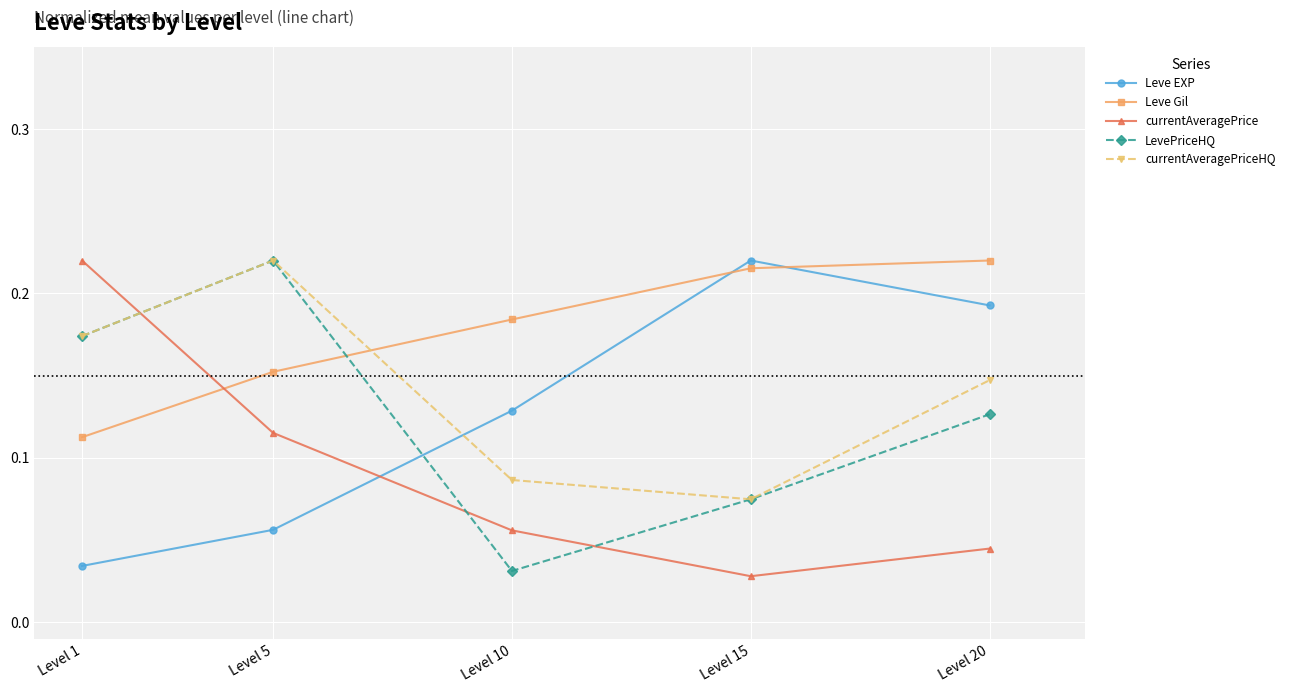

Where is LevePriceHQ nearest to the value 0?

Level 10